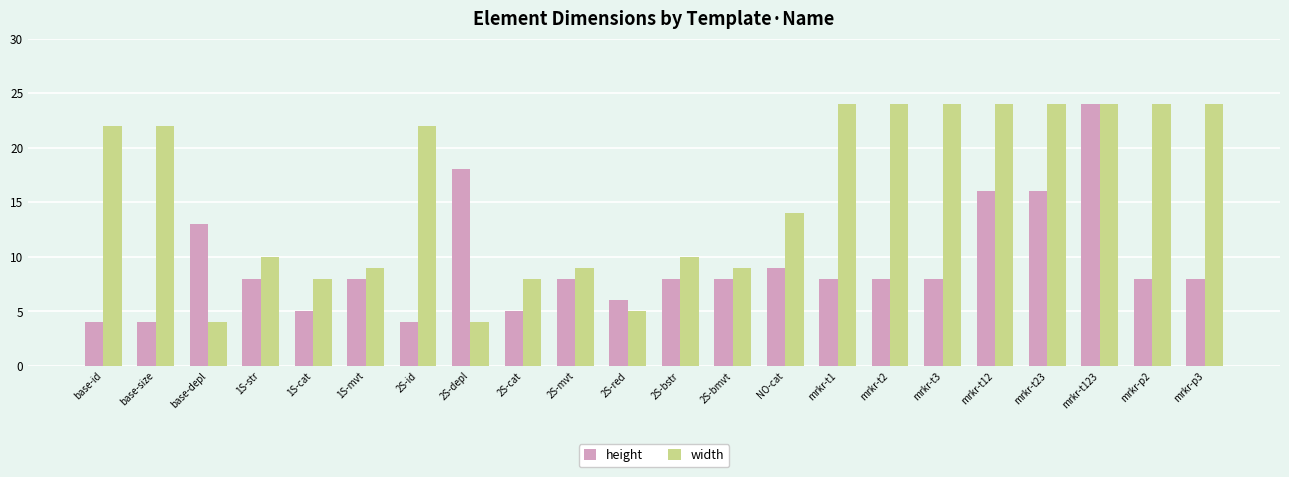

What is the spread (max minus min) of values at 1S-cat?

3